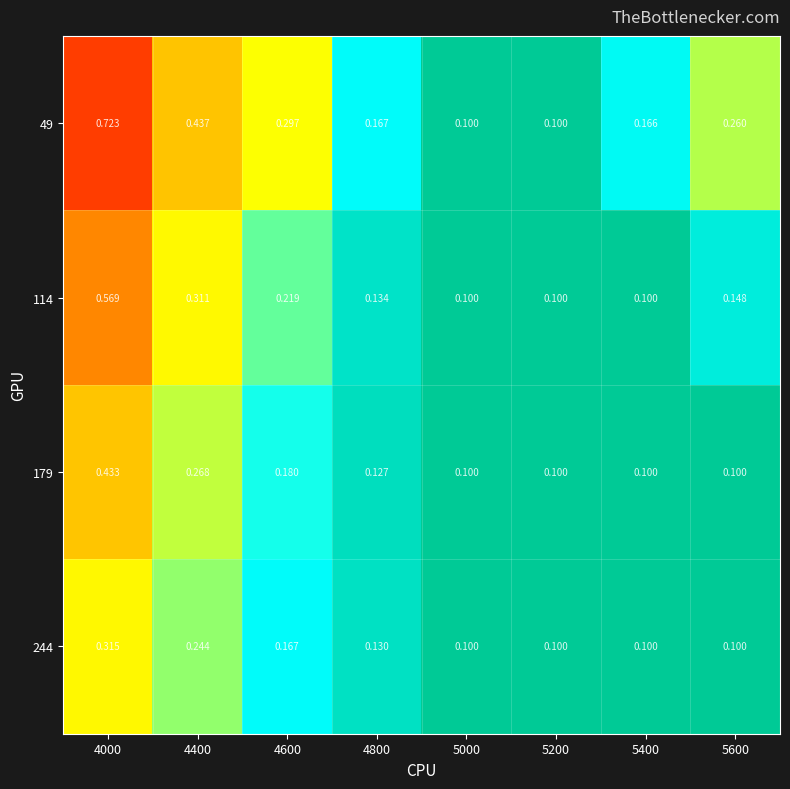

At how many categories does at least one series exceed 0?

8